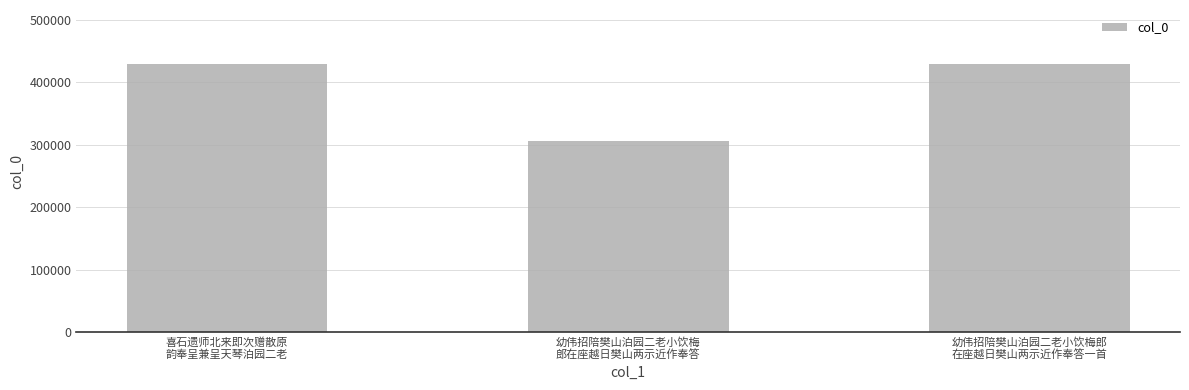

How many series are shown in this chart?

1